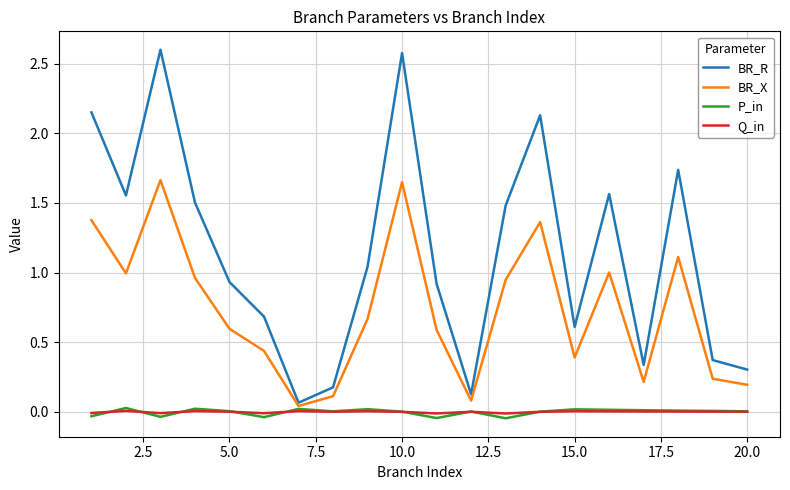

Which series has the largest total across all categories?

BR_R